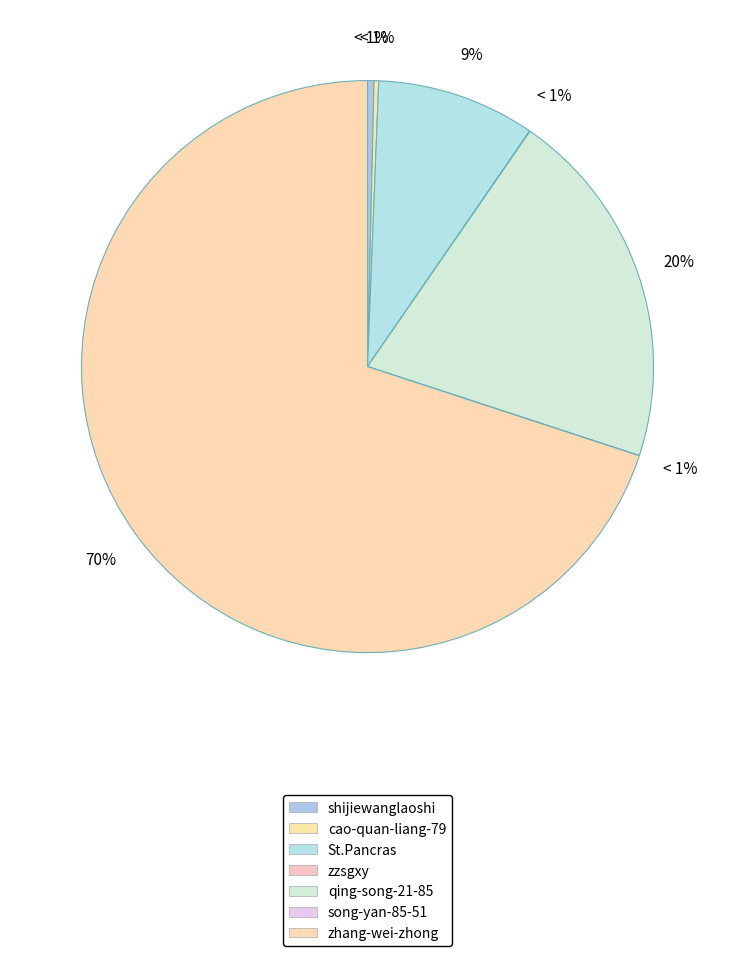

True or false: zzsgxy accounts for 1% of the total.

False